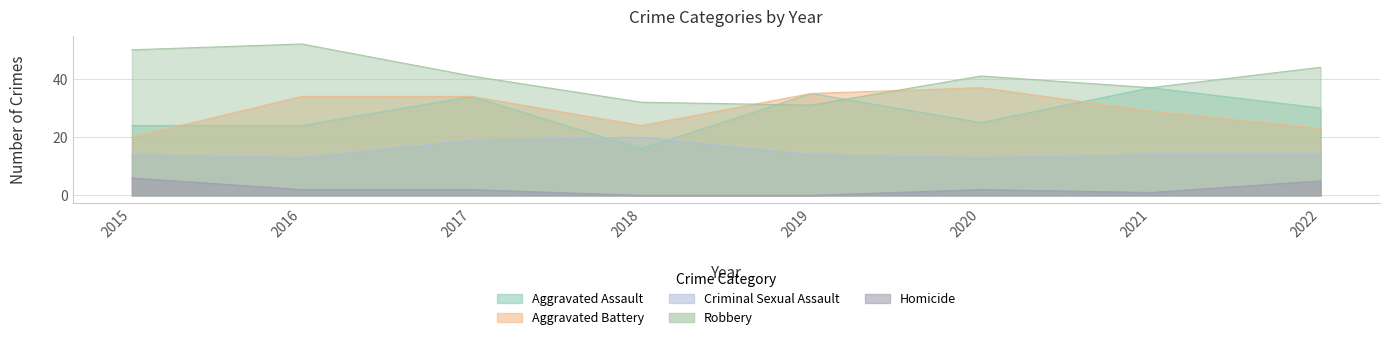

Is the value of Homicide at 2016 greater than the value of Aggravated Battery at 2016?

No